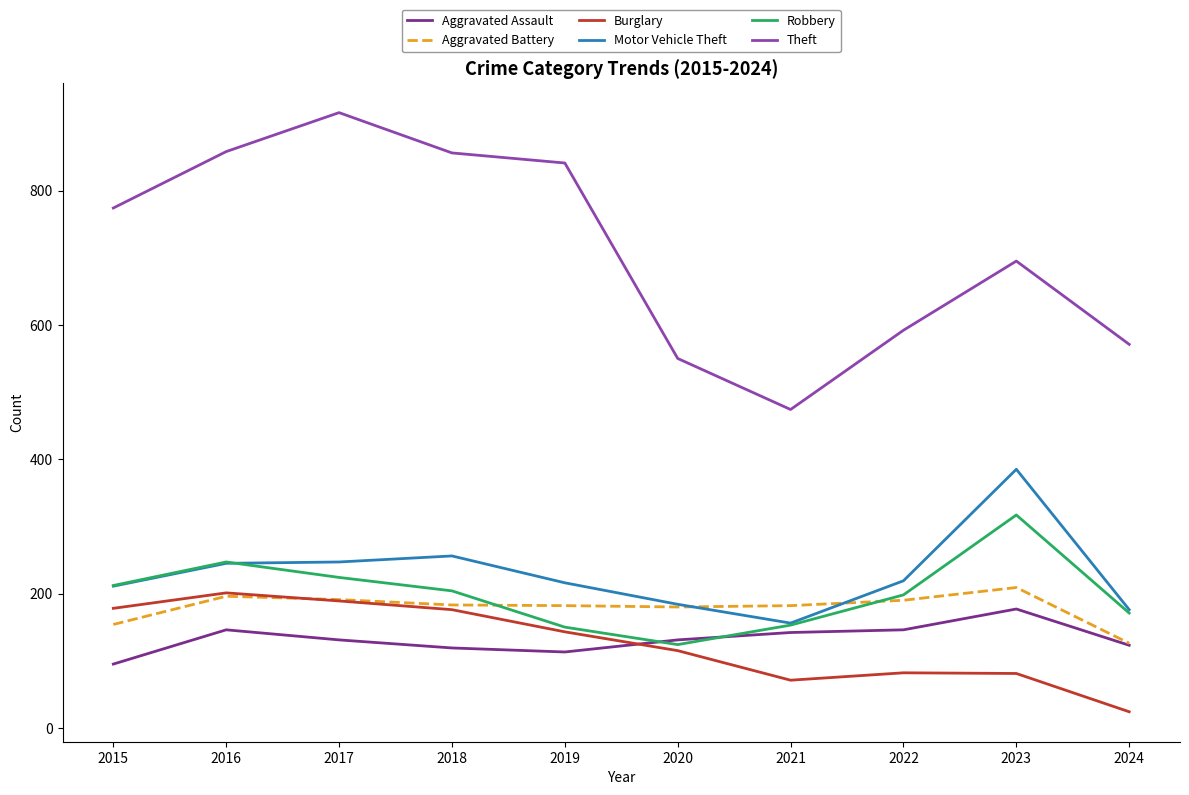

What is the greatest value displayed?

916